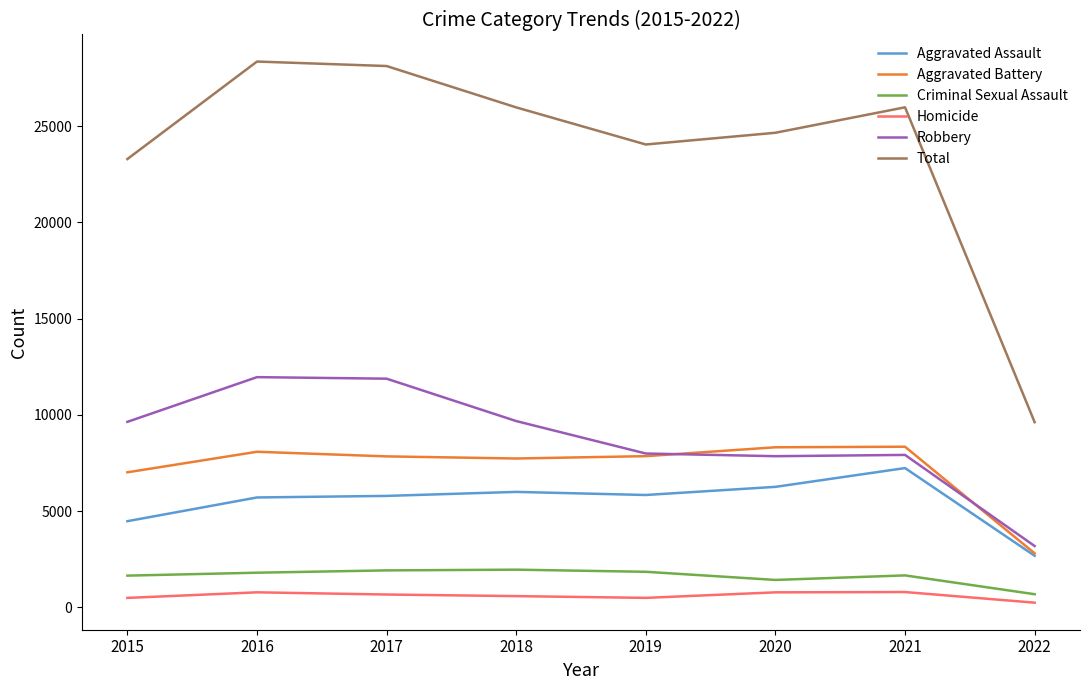

True or false: Criminal Sexual Assault and Aggravated Assault cross at least once.

False